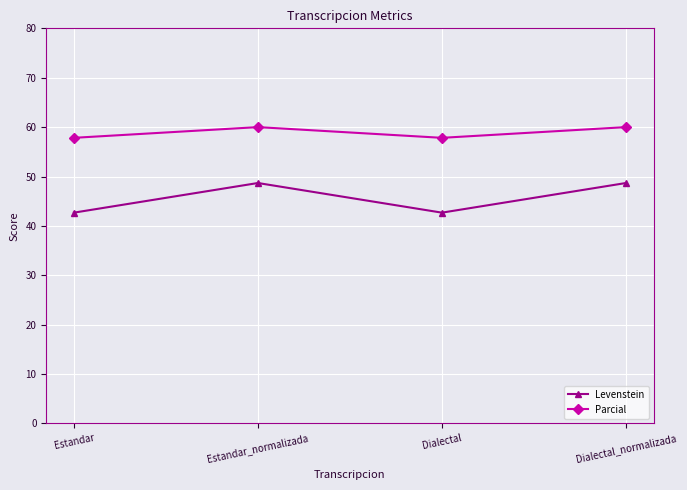

True or false: Parcial and Levenstein intersect in this chart.

False